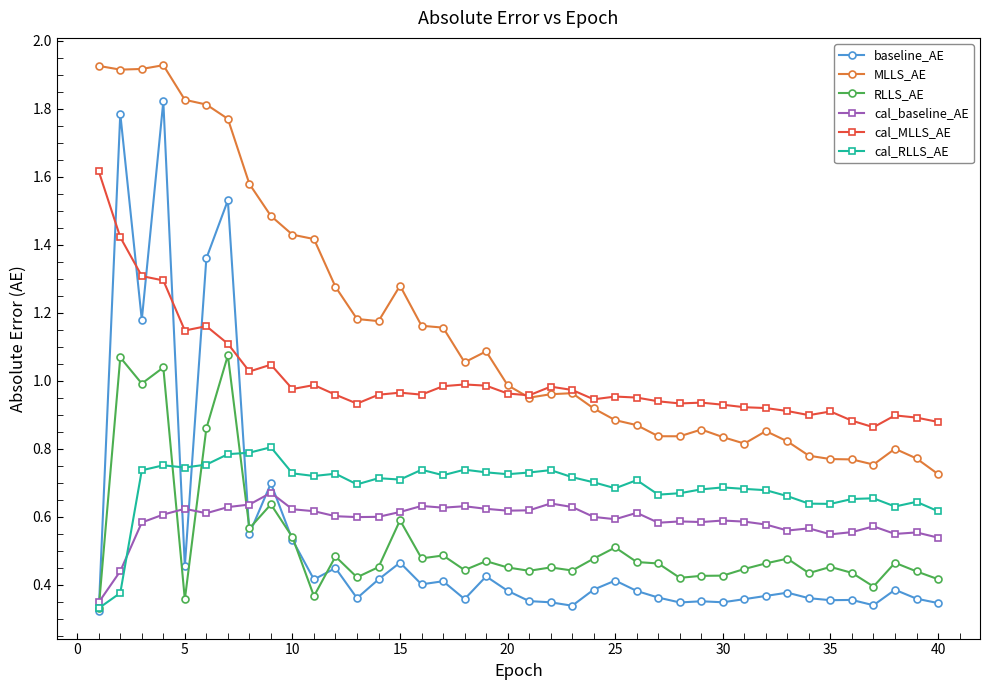

What is the sum of all MLLS_AE values?

46.1